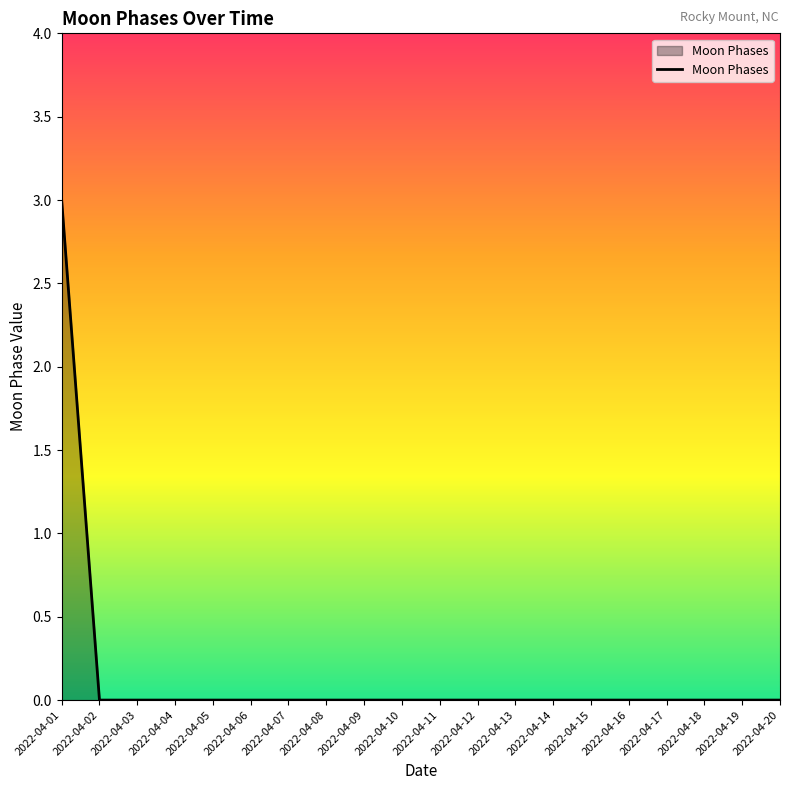

What is the sum of all values?

3